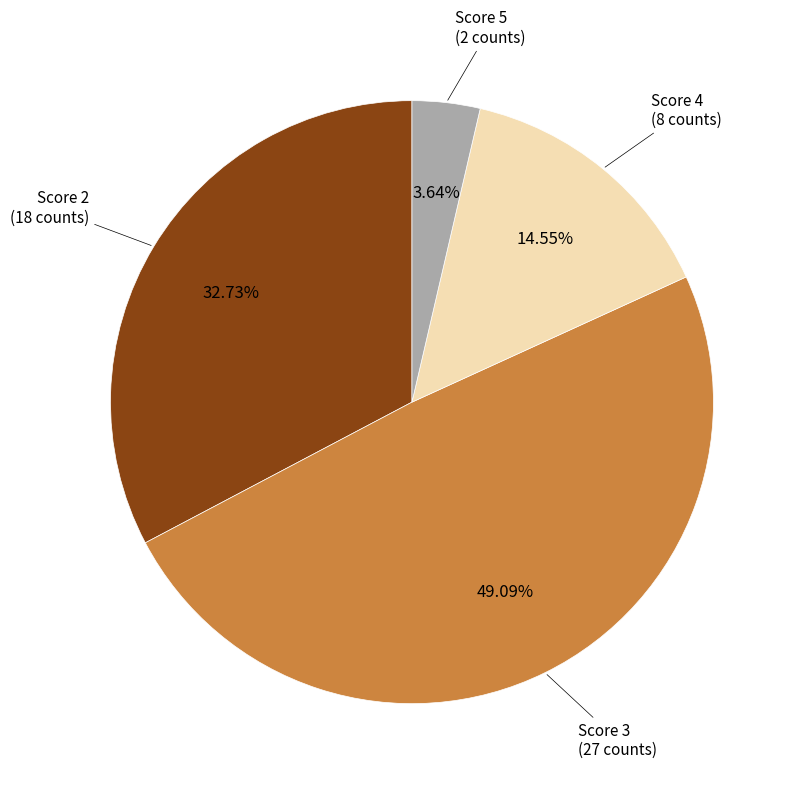

Rank the categories by value from highest to lowest.

Score 3, Score 2, Score 4, Score 5